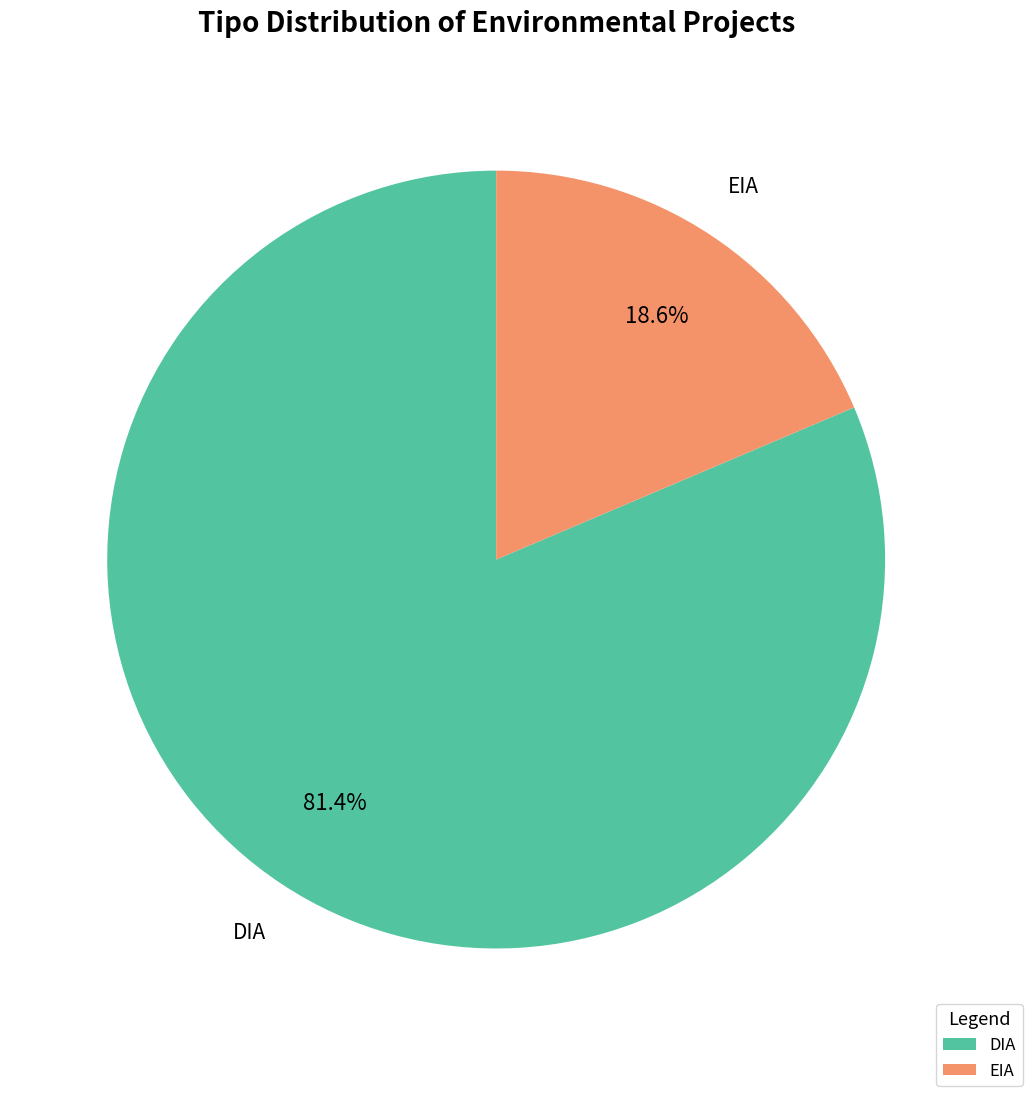

How many segments does this pie chart have?

2